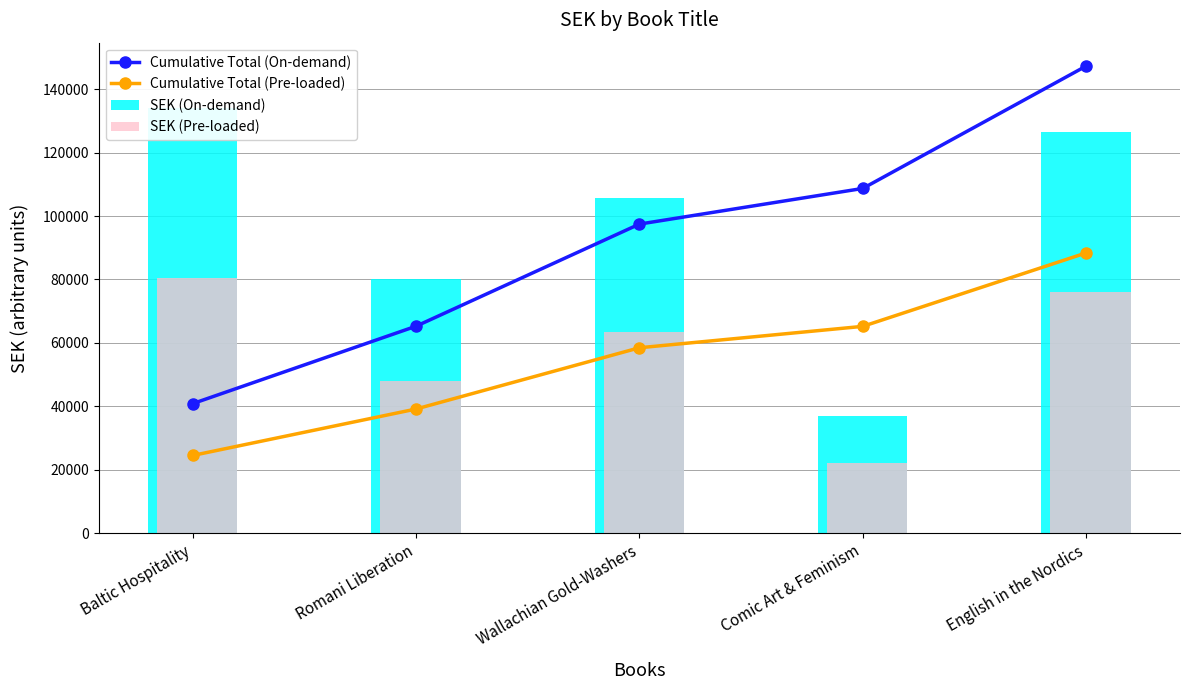

How many values in the Cumulative Total (Pre-loaded) series exceed 58468?

3